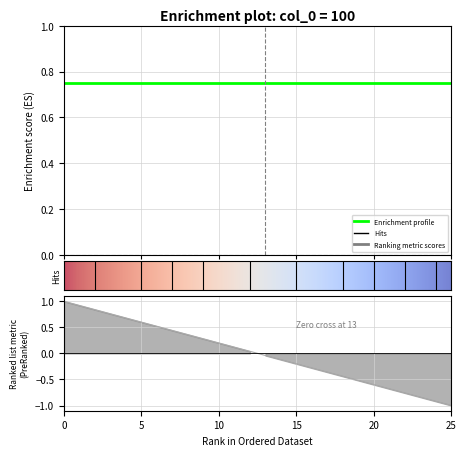

True or false: there are more than 2 points higher than both neighbors.

False